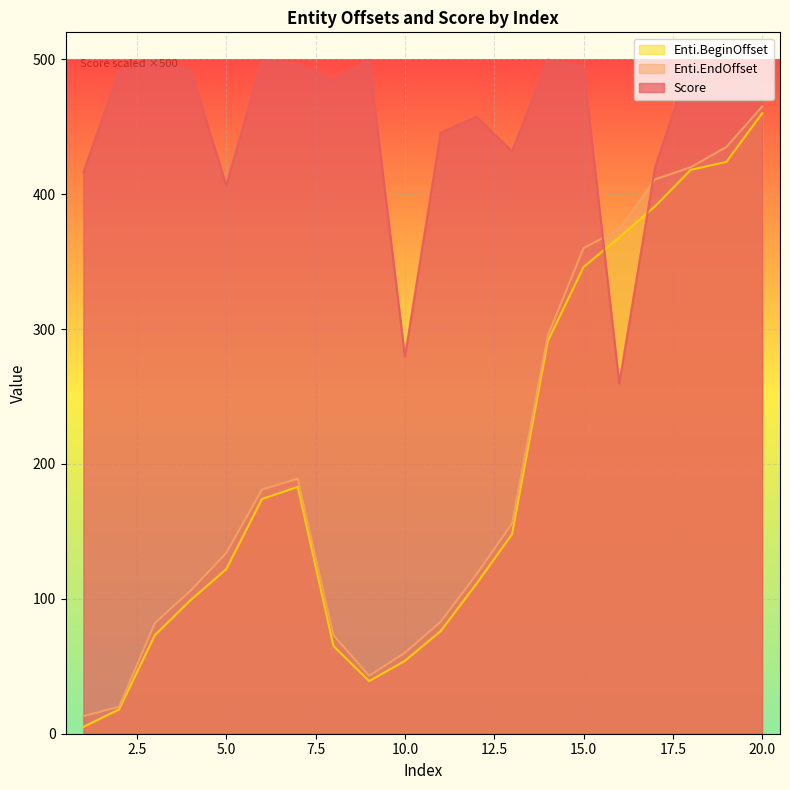

How many lines are shown in the chart?

3